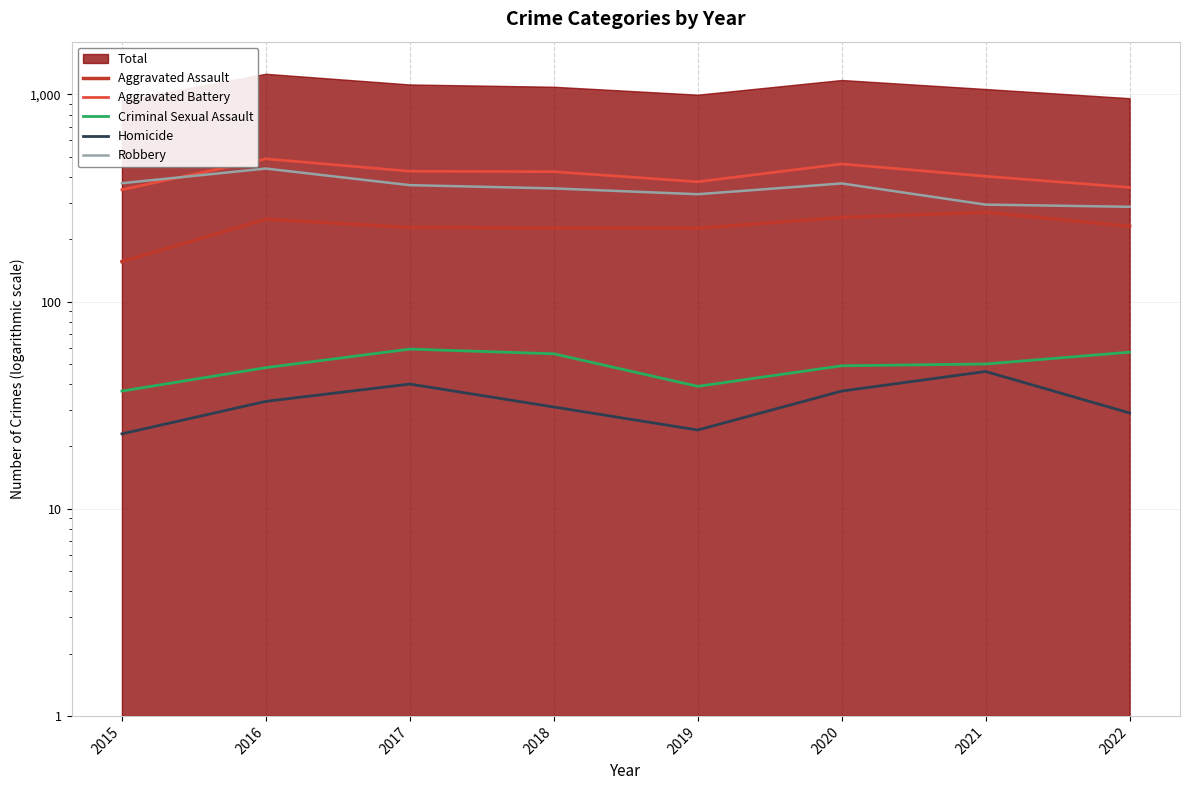

At which label is Homicide closest to 34?

2016